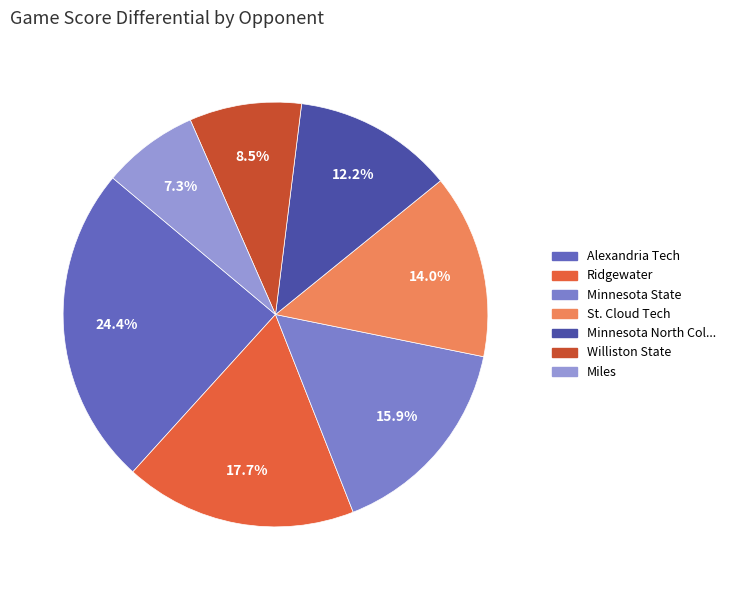

How many slices are in this pie chart?

7